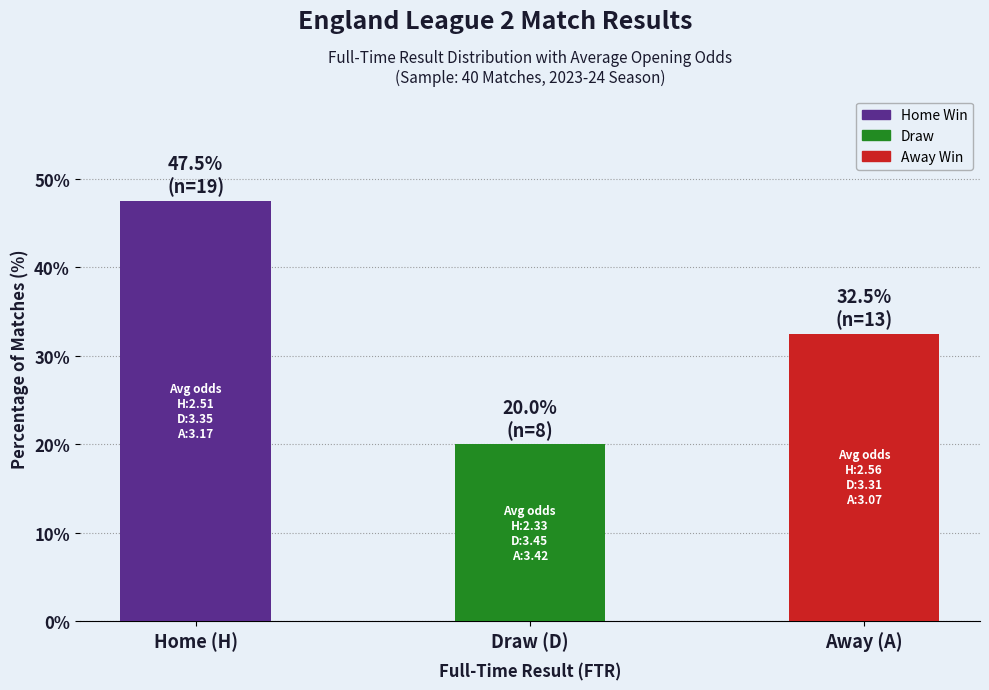

What is the sum of all values?

100.0